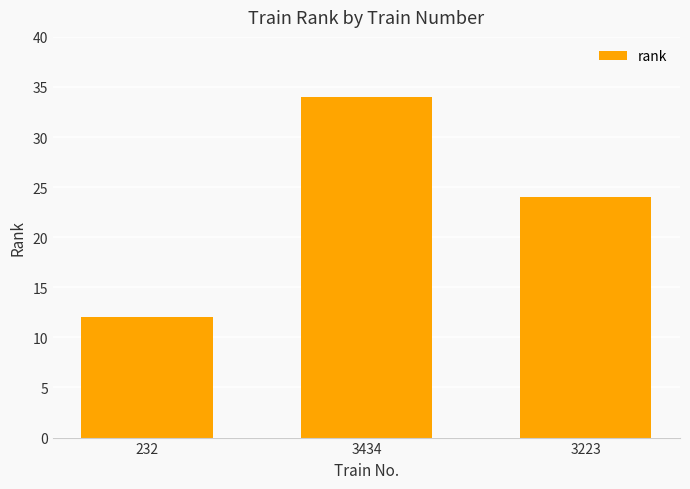

List the labels in order of value, smallest first.

232, 3223, 3434